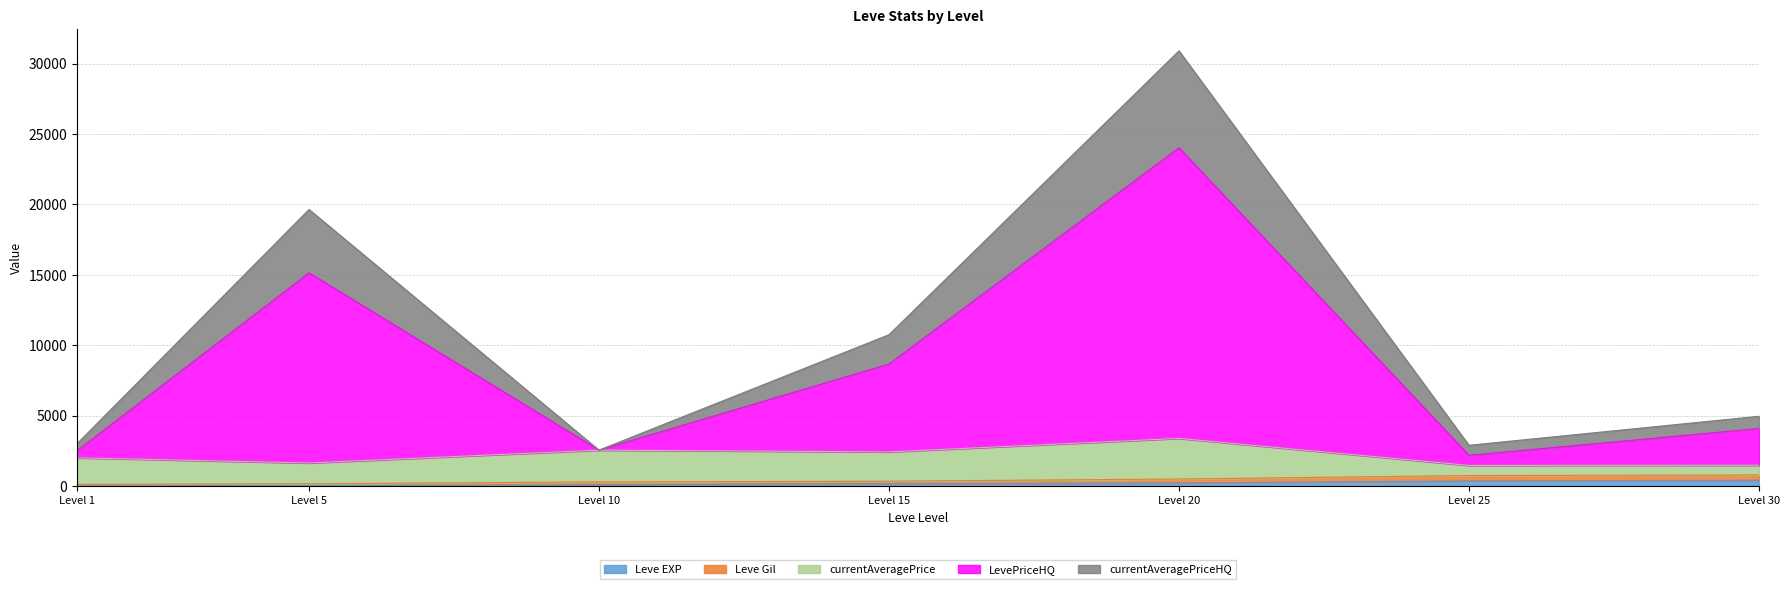

Is the value of currentAveragePriceHQ at 30 greater than the value of Leve Gil at 15?

Yes